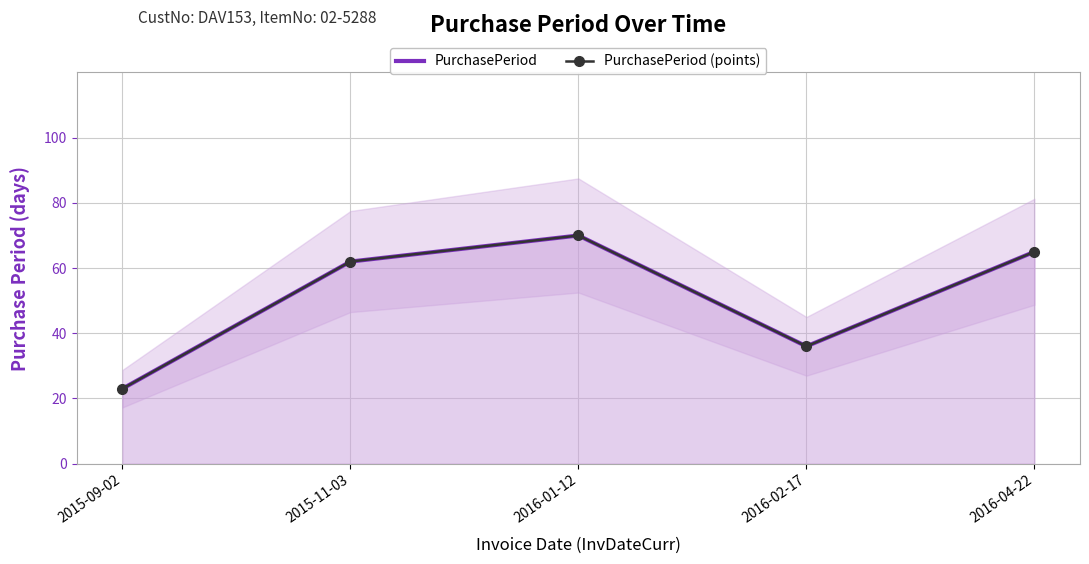

At which category does PurchasePeriod (points) reach its first local valley?

2016-02-17